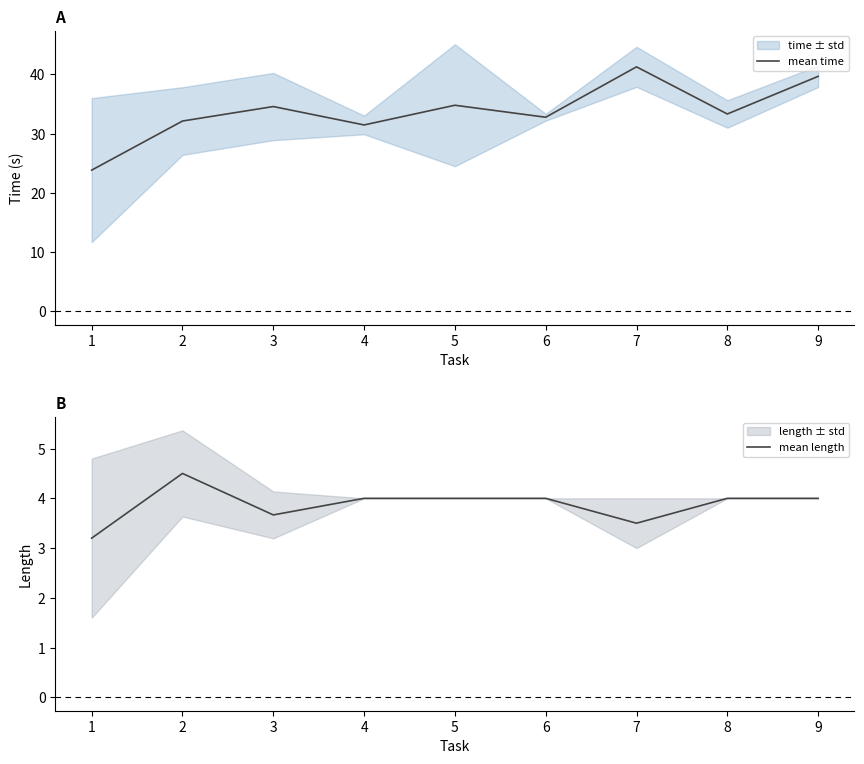

What is the difference between the mean length values at 6 and 3?

0.3